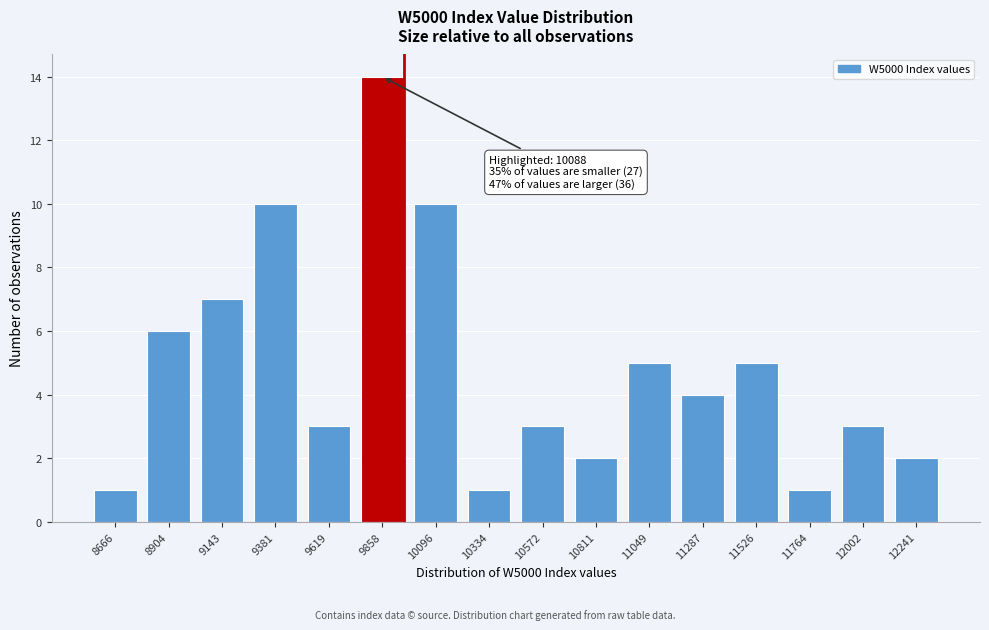

Reading right to left, list all the values displayed in this chart.

12241=2	12002=3	11764=1	11526=5	11287=4	11049=5	10811=2	10572=3	10334=1	10096=10	9858=14	9619=3	9381=10	9143=7	8904=6	8666=1